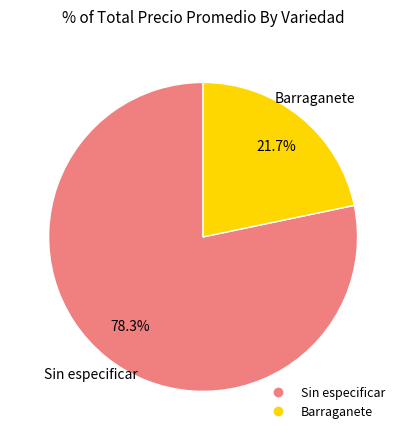

Does Sin especificar represent more than half of the total?

Yes